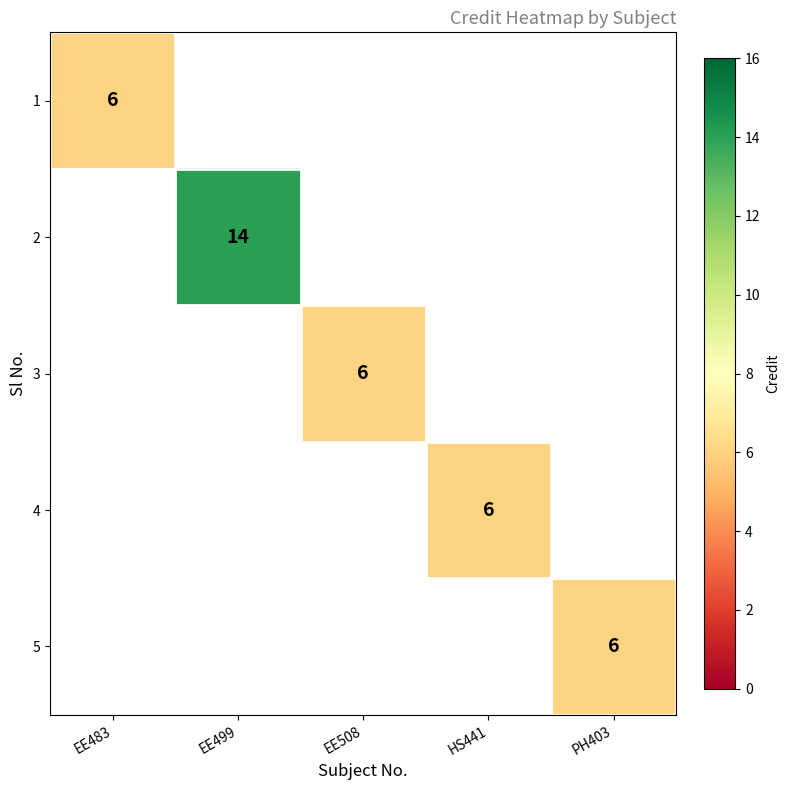

At which category does the chart reach its peak across all series?

EE499